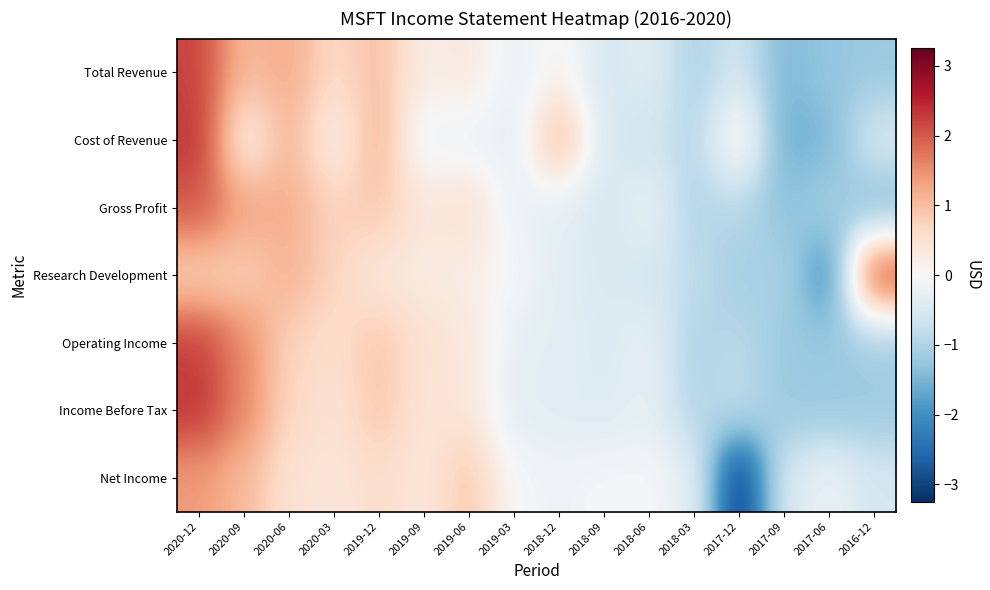

Reading left to right, transcribe all the data shown in this chart.

Total Revenue: 2020-12=2.2	2020-09=1.0	2020-06=1.2	2020-03=0.6	2019-12=1.0	2019-09=0.2	2019-06=0.4	2019-03=-0.3	2018-12=0.1	2018-09=-0.6	2018-06=-0.4	2018-03=-1.0	2017-12=-0.6	2017-09=-1.5	2017-06=-1.3	2016-12=-1.2
Cost of Revenue: 2020-12=2.3	2020-09=0.2	2020-06=1.1	2020-03=0.2	2019-12=1.1	2019-09=-0.2	2019-06=-0.2	2019-03=-0.3	2018-12=1.2	2018-09=-0.5	2018-06=-0.6	2018-03=-0.9	2017-12=0.3	2017-09=-1.6	2017-06=-1.5	2016-12=-0.5
Gross Profit: 2020-12=2.0	2020-09=1.3	2020-06=1.2	2020-03=0.7	2019-12=0.9	2019-09=0.4	2019-06=0.5	2019-03=-0.2	2018-12=-0.3	2018-09=-0.5	2018-06=-0.2	2018-03=-1.0	2017-12=-0.9	2017-09=-1.3	2017-06=-1.1	2016-12=-1.4
Research Development: 2020-12=0.7	2020-09=0.8	2020-06=1.1	2020-03=0.7	2019-12=0.3	2019-09=0.3	2019-06=0.2	2019-03=-0.0	2018-12=-0.4	2018-09=-0.5	2018-06=-0.5	2018-03=-0.8	2017-12=-1.1	2017-09=-1.0	2017-06=-2.1	2016-12=2.2
Operating Income: 2020-12=2.2	2020-09=1.6	2020-06=0.7	2020-03=0.6	2019-12=0.9	2019-09=0.5	2019-06=0.4	2019-03=-0.3	2018-12=-0.3	2018-09=-0.4	2018-06=-0.3	2018-03=-1.0	2017-12=-0.9	2017-09=-1.2	2017-06=-1.2	2016-12=-1.1
Income Before Tax: 2020-12=2.3	2020-09=1.6	2020-06=0.7	2020-03=0.5	2019-12=0.9	2019-09=0.4	2019-06=0.4	2019-03=-0.3	2018-12=-0.4	2018-09=-0.4	2018-06=-0.3	2018-03=-1.0	2017-12=-0.8	2017-09=-1.2	2017-06=-1.2	2016-12=-1.2
Net Income: 2020-12=1.4	2020-09=1.0	2020-06=0.5	2020-03=0.4	2019-12=0.6	2019-09=0.4	2019-06=0.9	2019-03=-0.0	2018-12=-0.1	2018-09=-0.0	2018-06=-0.0	2018-03=-0.3	2017-12=-3.3	2017-09=-0.5	2017-06=-0.2	2016-12=-0.6